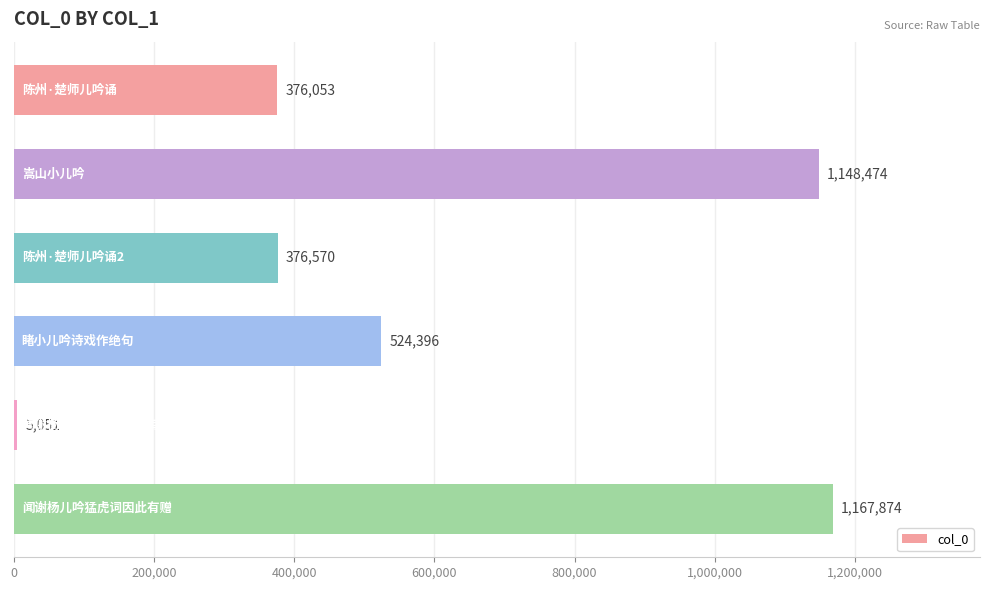

What is the maximum value shown in the chart?

1167874